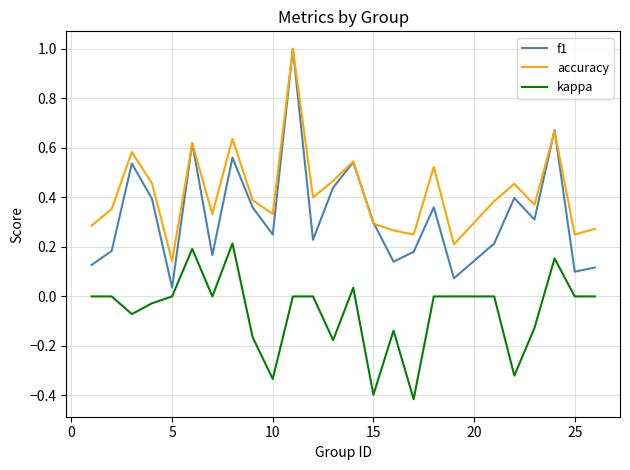

What is the greatest value displayed?

1.0